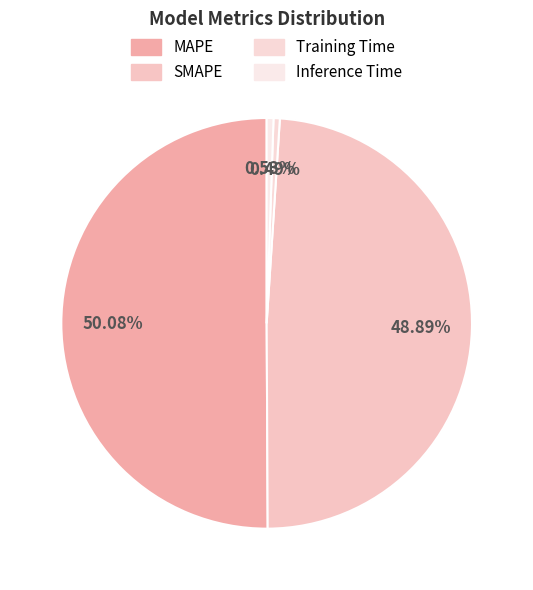

Which category has the biggest portion of the pie?

MAPE